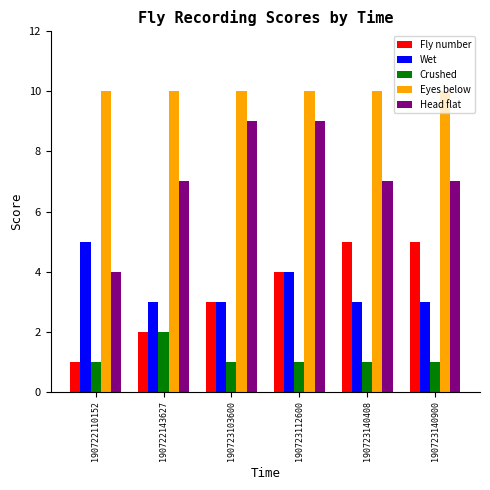

Rank the series at 190723140408 from lowest to highest value.

Crushed, Wet, Fly number, Head flat, Eyes below